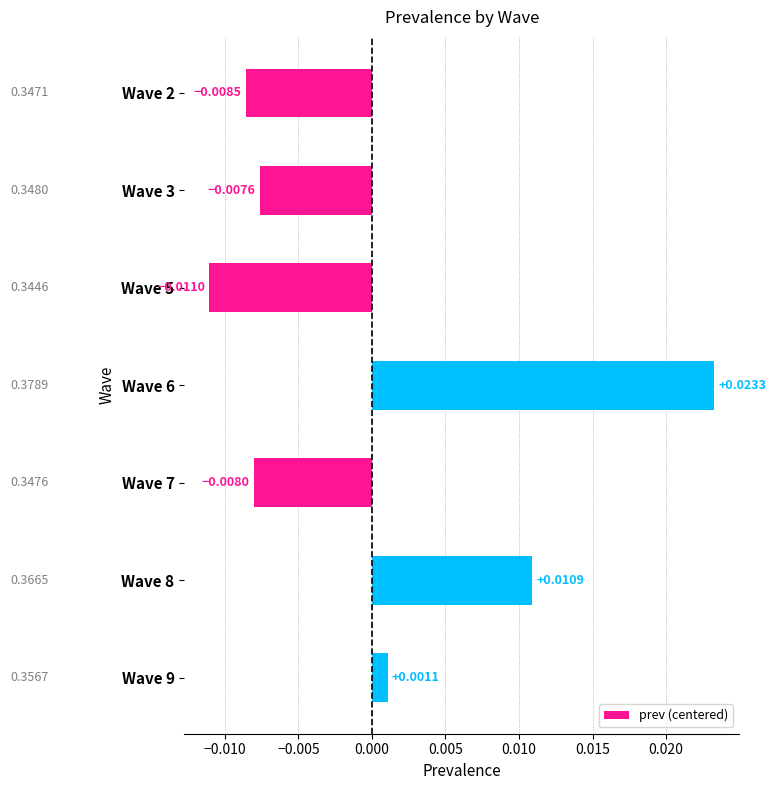

Does the chart contain any negative values?

Yes